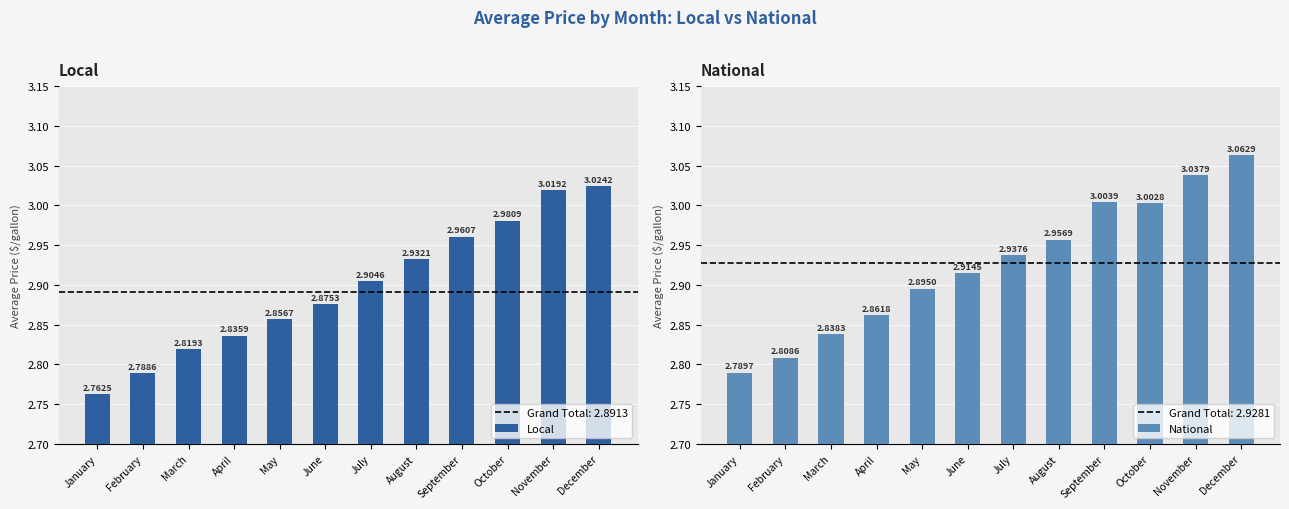

How many bars are there in total?

24